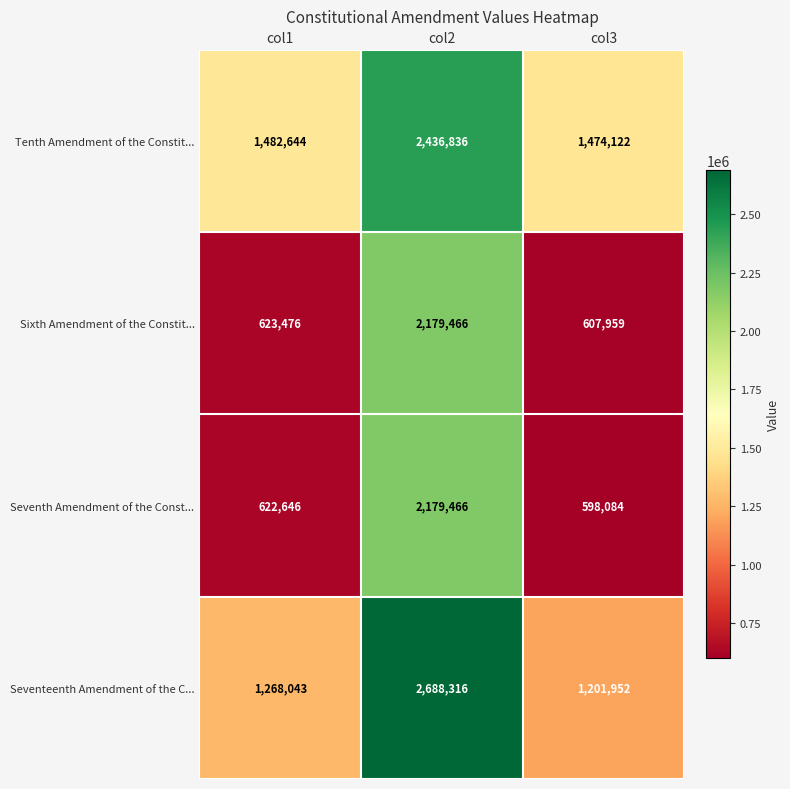

How many data points does each series have?

3